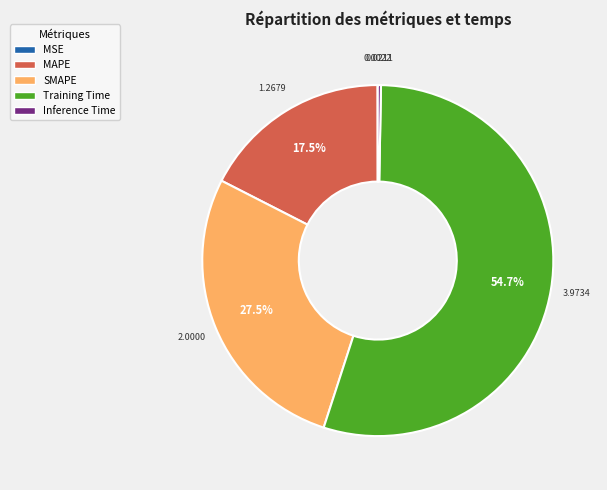

What is the majority slice?

Training Time